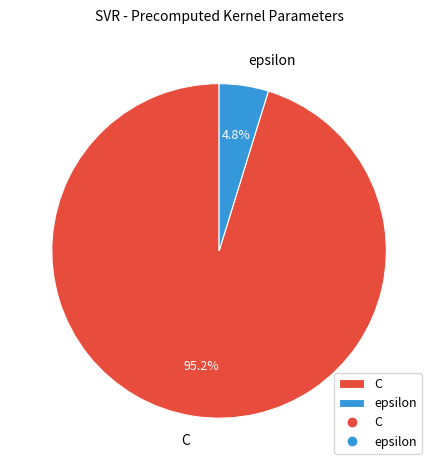

What is the total percentage of C and epsilon?

100.0%